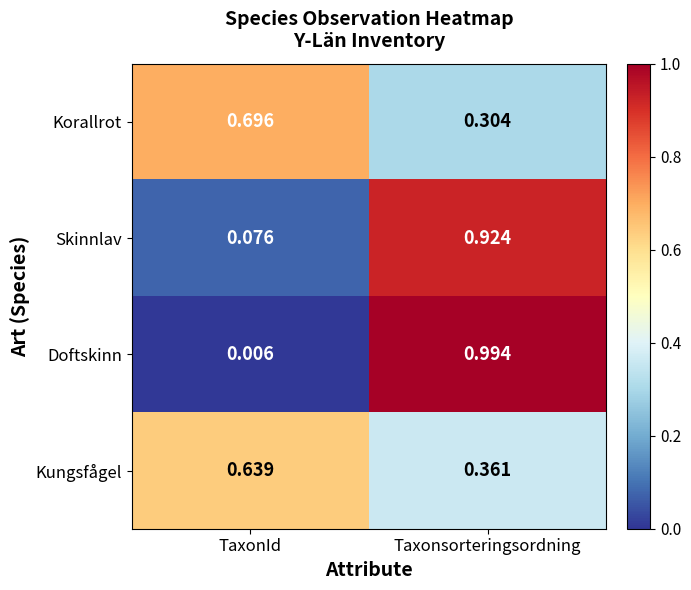

Which series has the widest spread of values?

Doftskinn